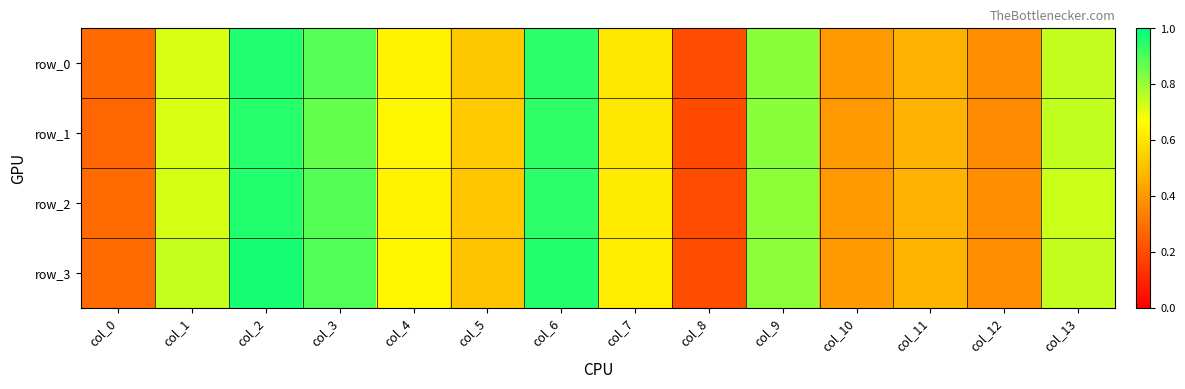

What is the sum of all row_3 values?

8.6